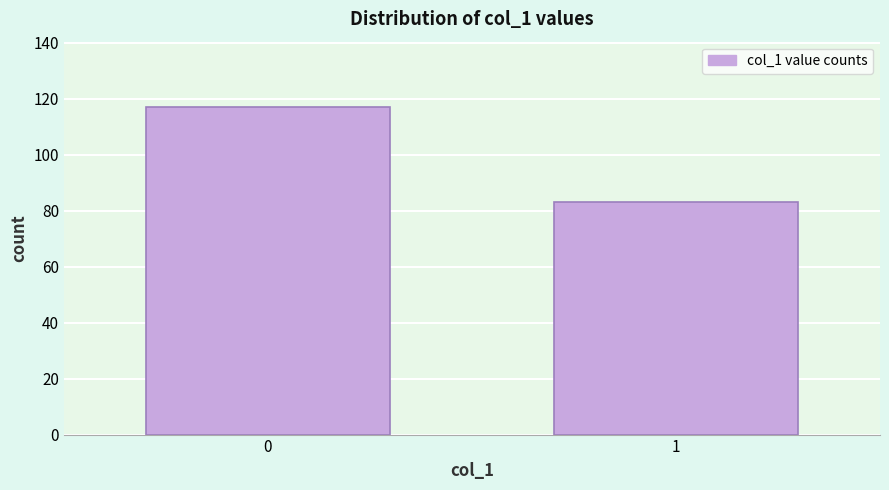

Reading left to right, extract all data points from this chart.

117	83